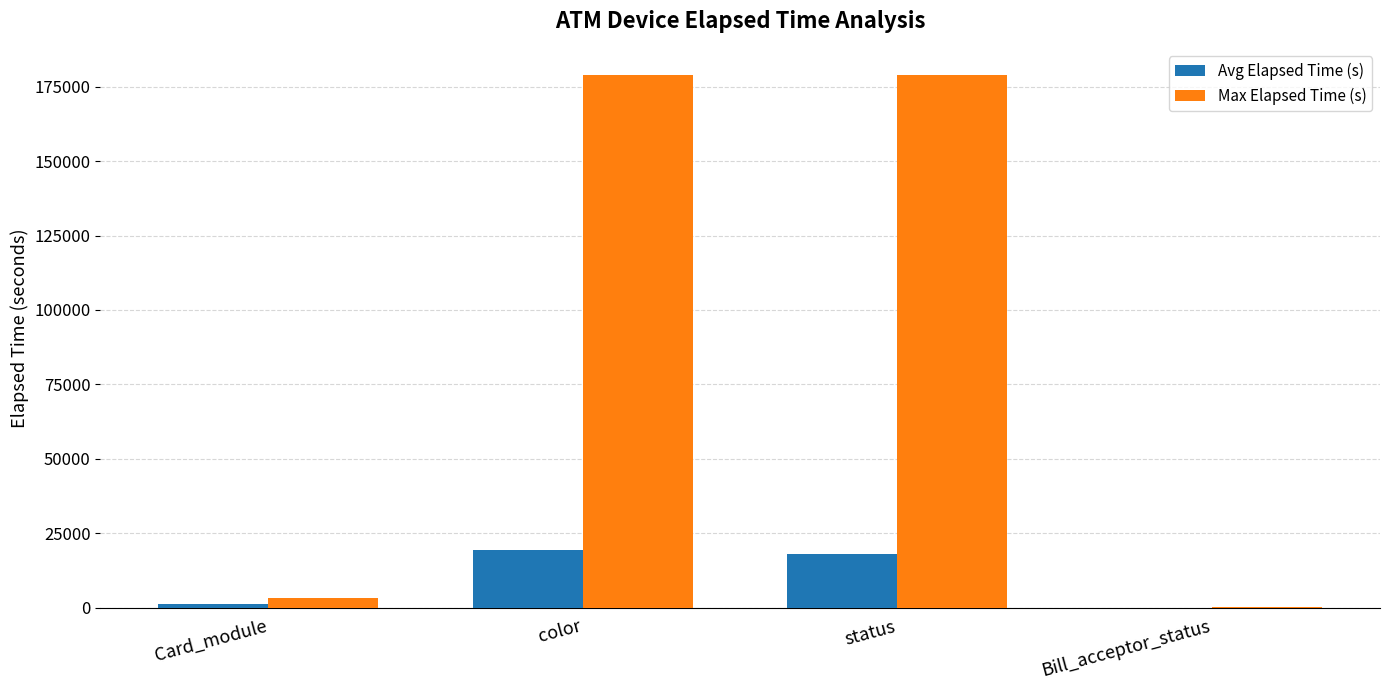

What is the sum of all Max Elapsed Time (s) values?

361107